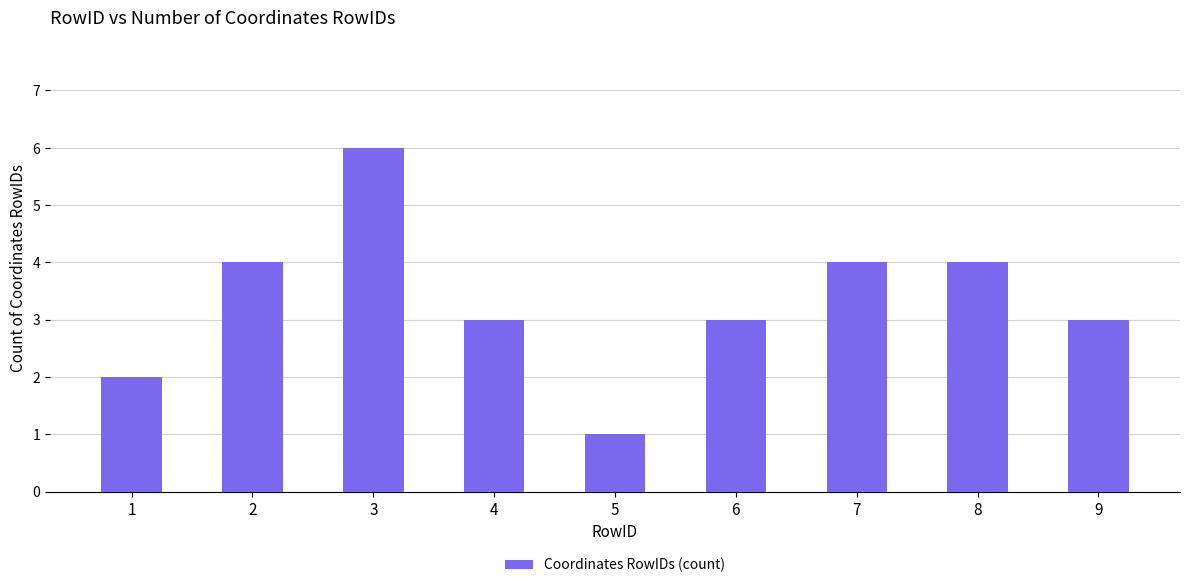

Does the chart contain stacked bars?

No